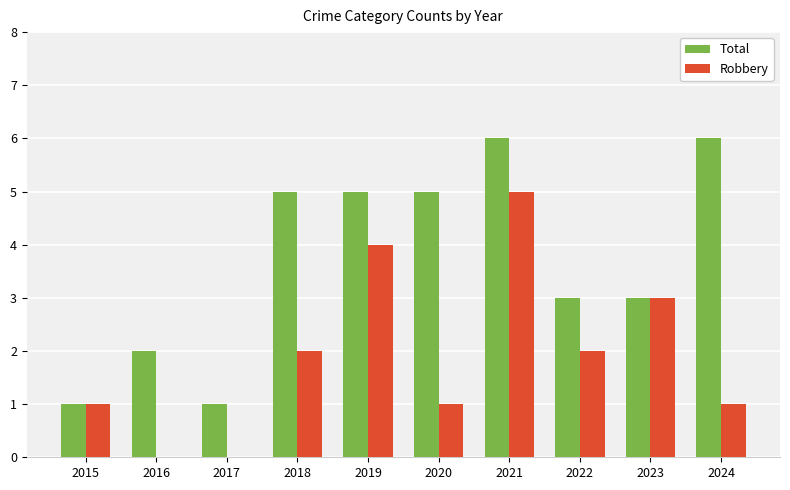

What is the sum of the Total values at 2020 and 2023?

8